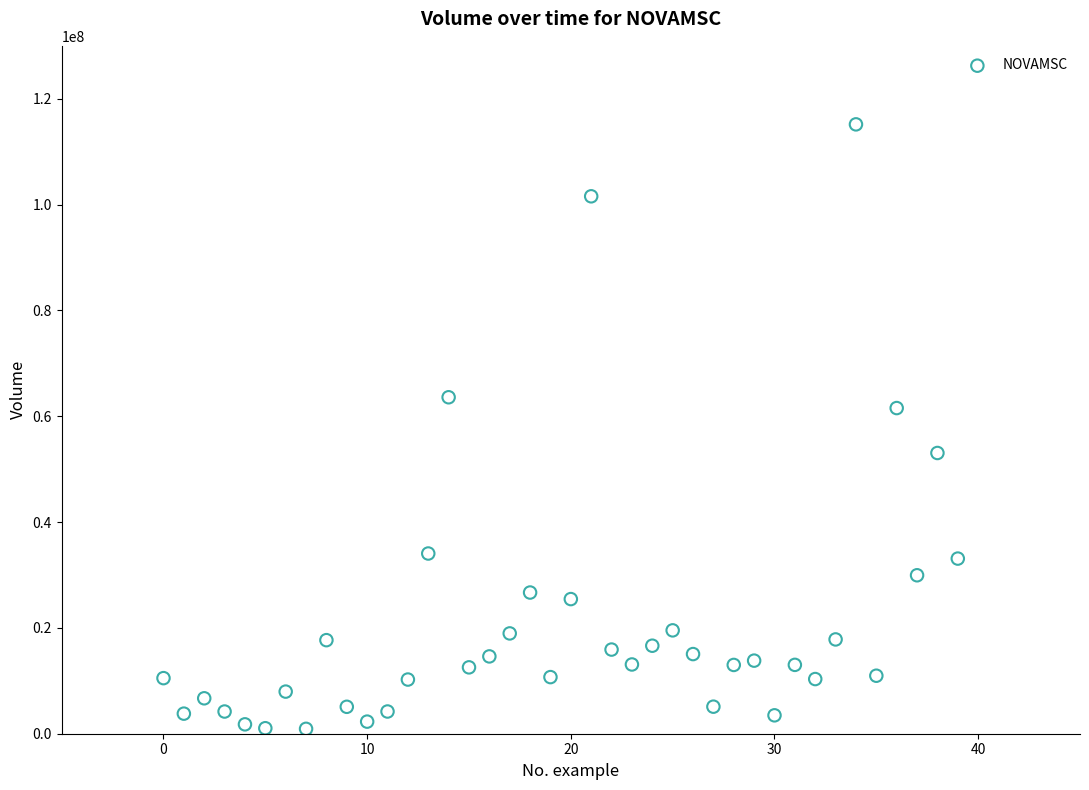

What Y value in the scatter plot is closest to 58041000?

61544100